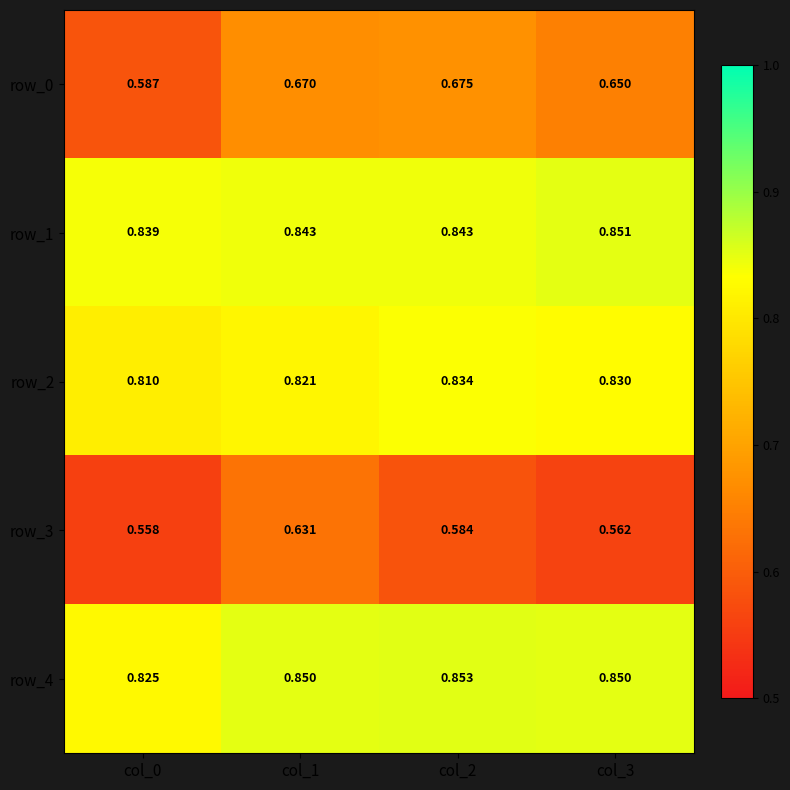

How many series are shown in this chart?

5